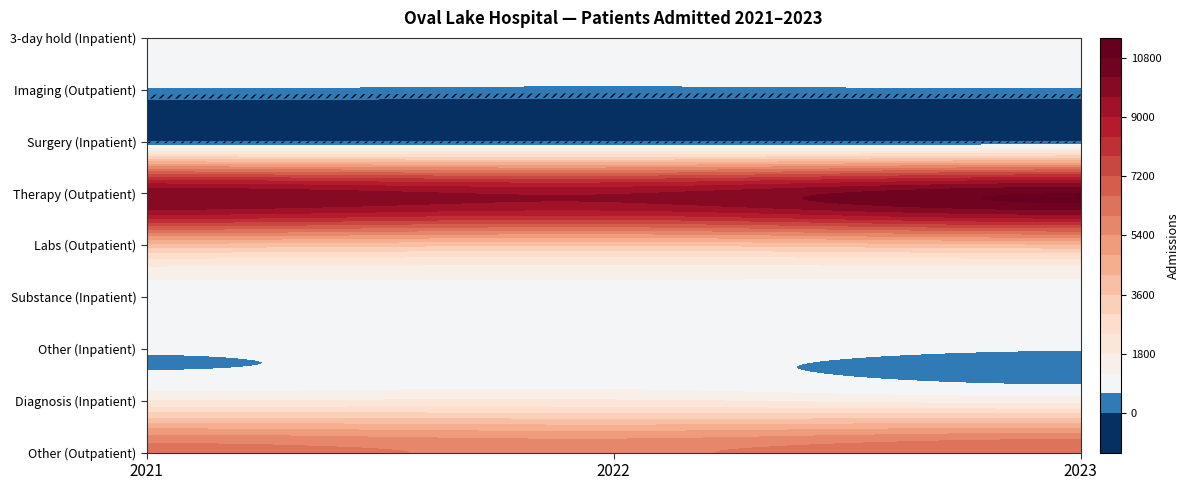

Which category has the highest value across all series?

2023